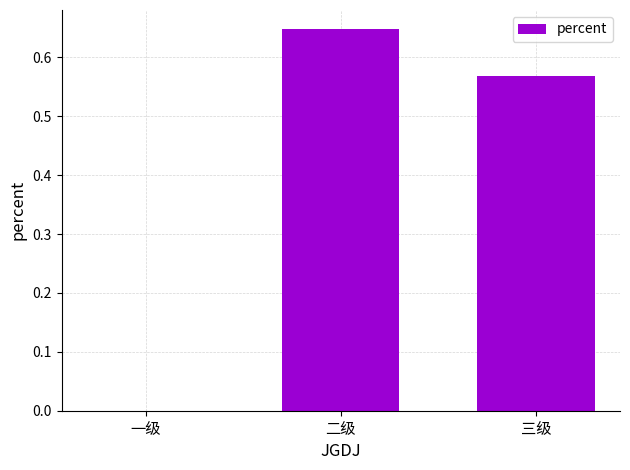

Which category has the highest value across all series?

二级